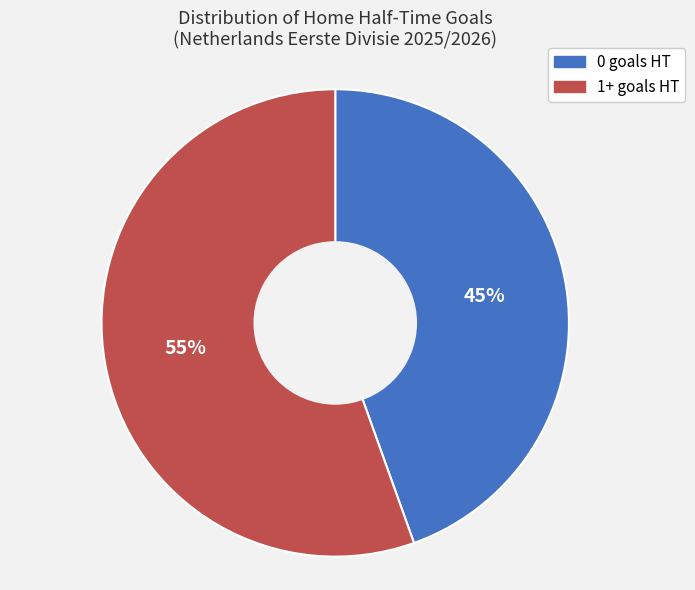

What is the majority slice?

1+ goals HT